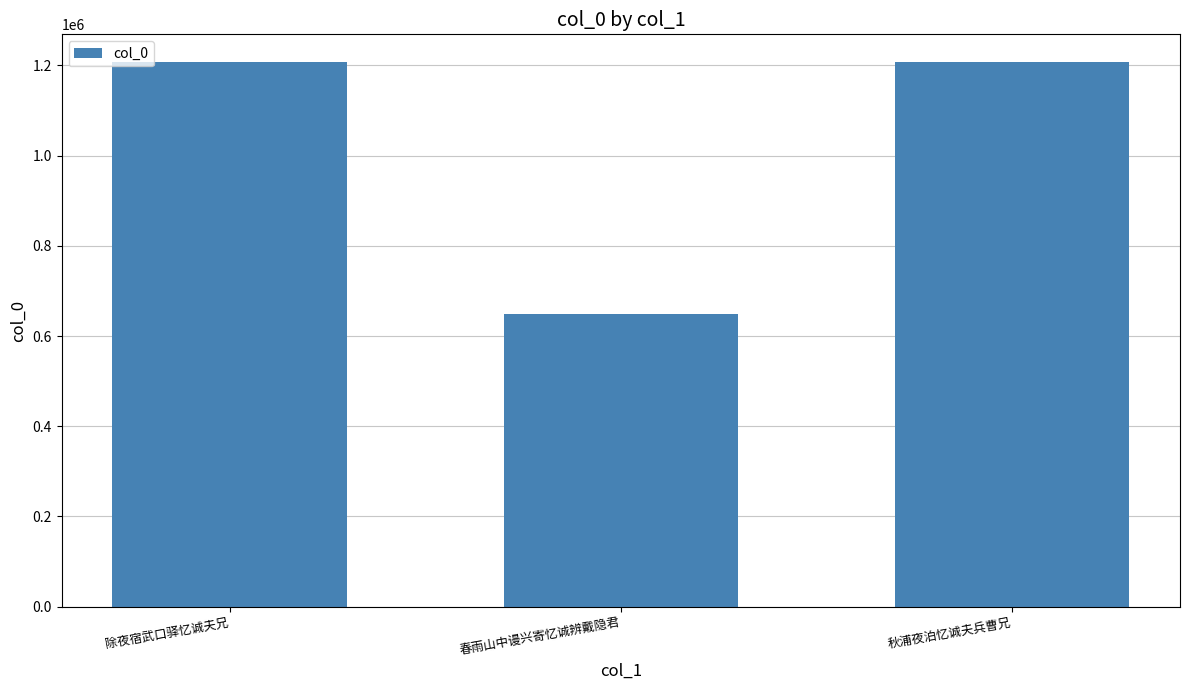

What is the approximate value at 春雨山中谩兴寄忆诚辨戴隐君?

650039